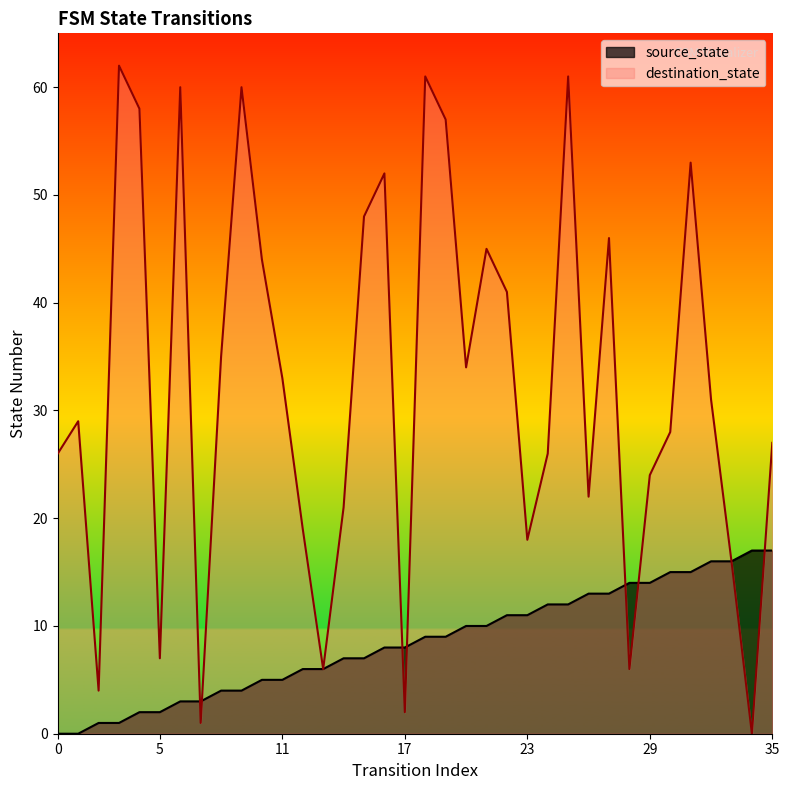

The value of destination_state at 35 is 27. True or false?

True